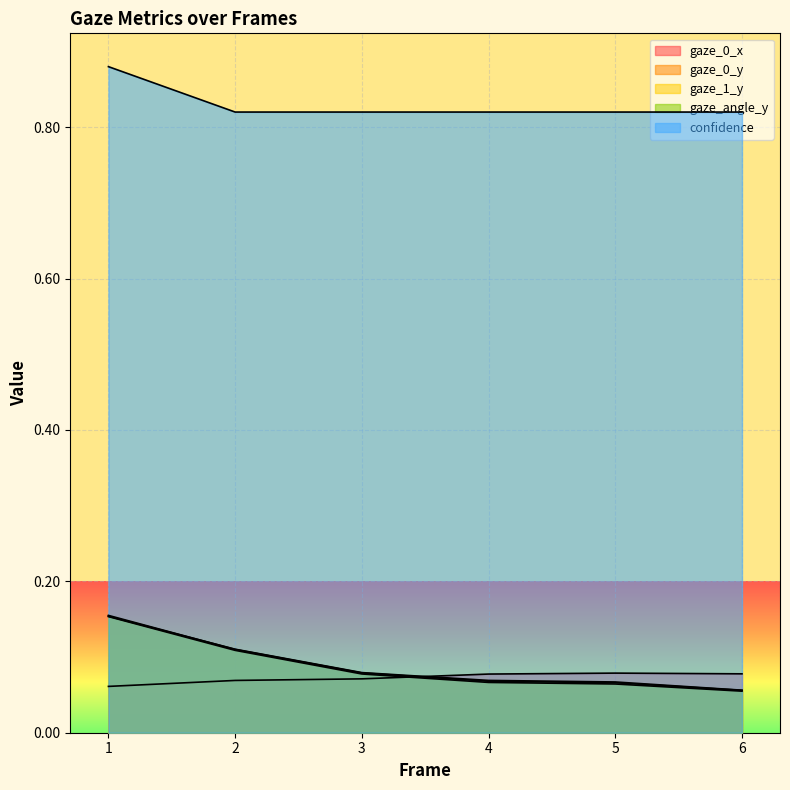

Which label corresponds to the largest value in the chart?

1